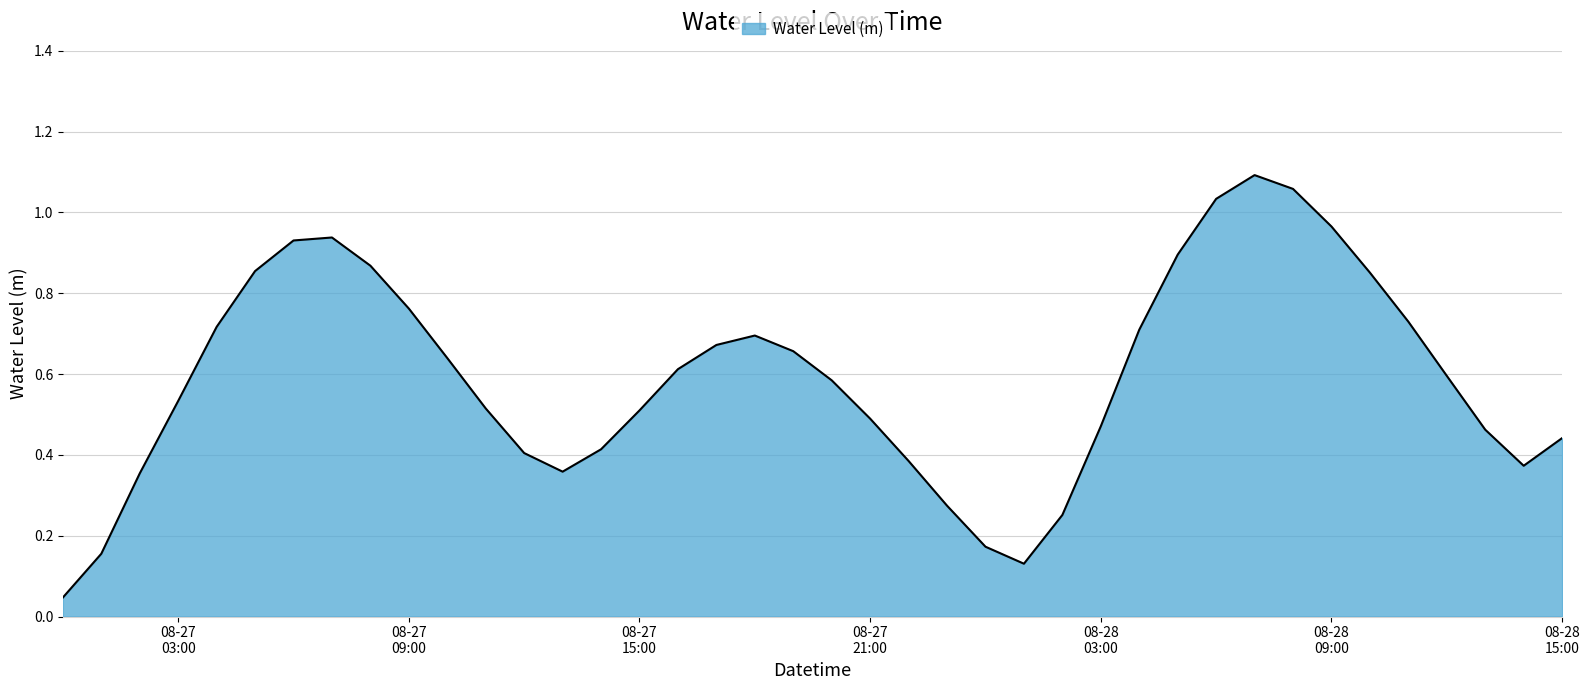

Count the number of categories in the chart.

40